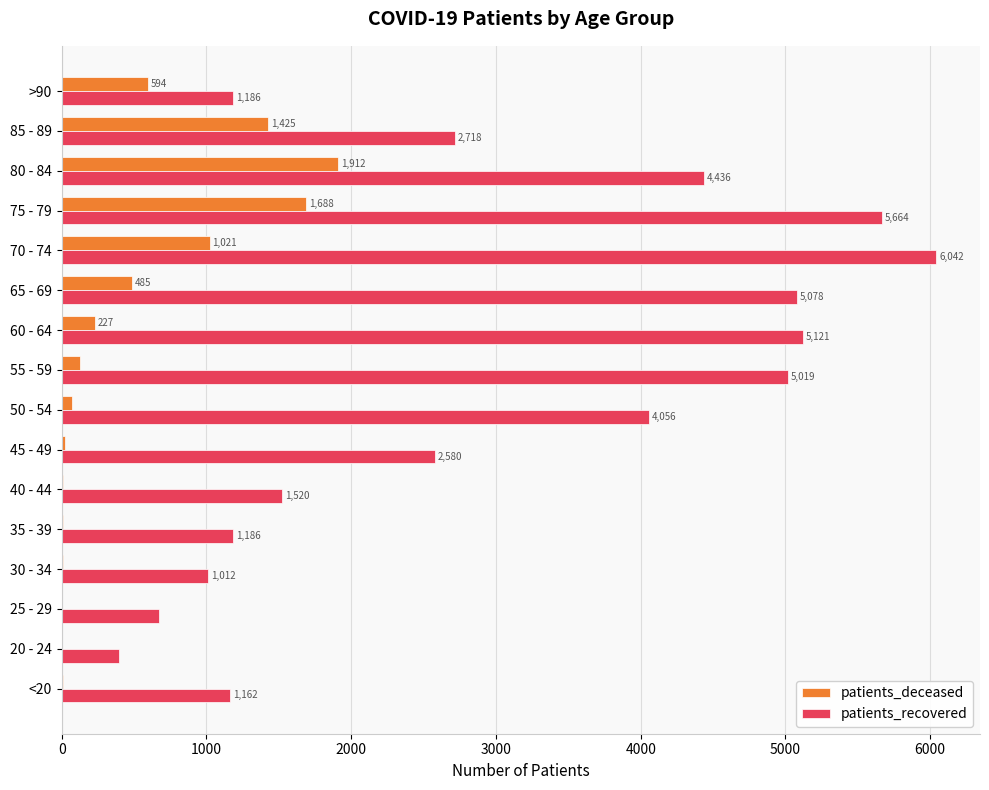

How many distinct data groups are displayed?

2